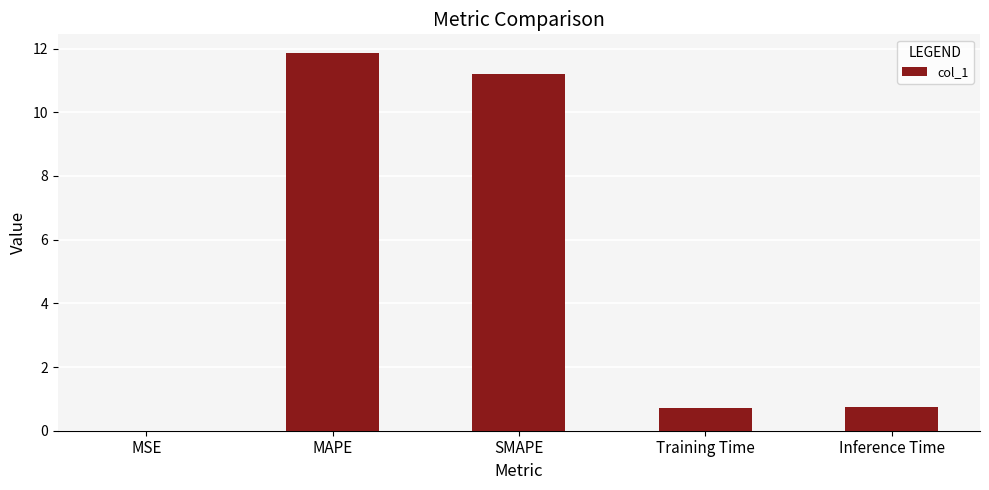

Which label corresponds to the largest value in the chart?

MAPE